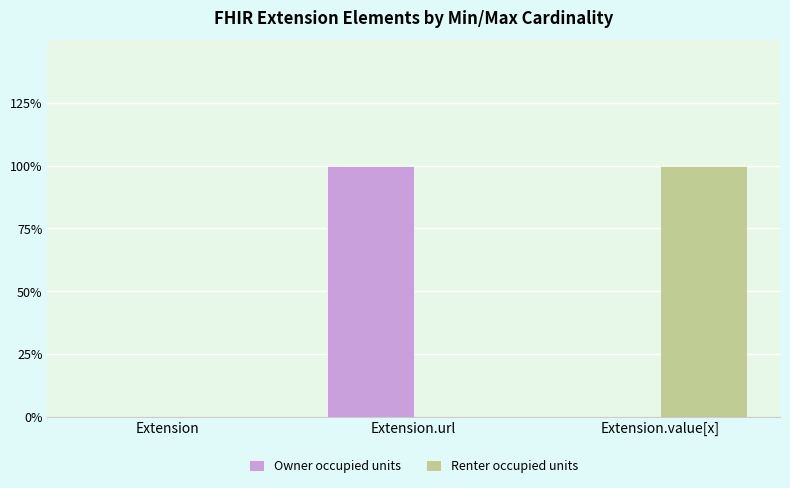

Does the chart contain stacked bars?

No